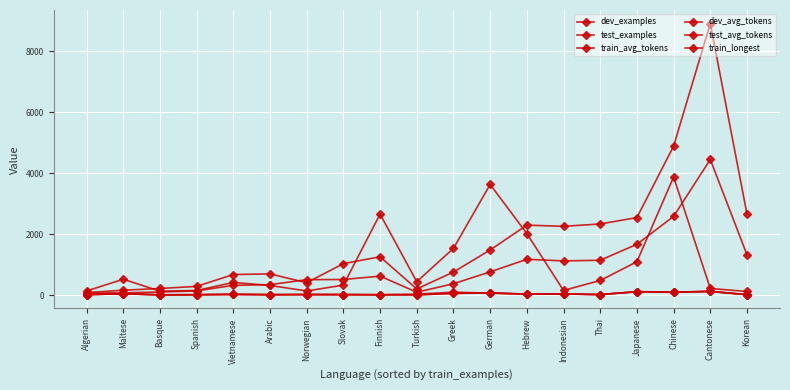

Which category has the lowest value in the train_avg_tokens series?

Basque